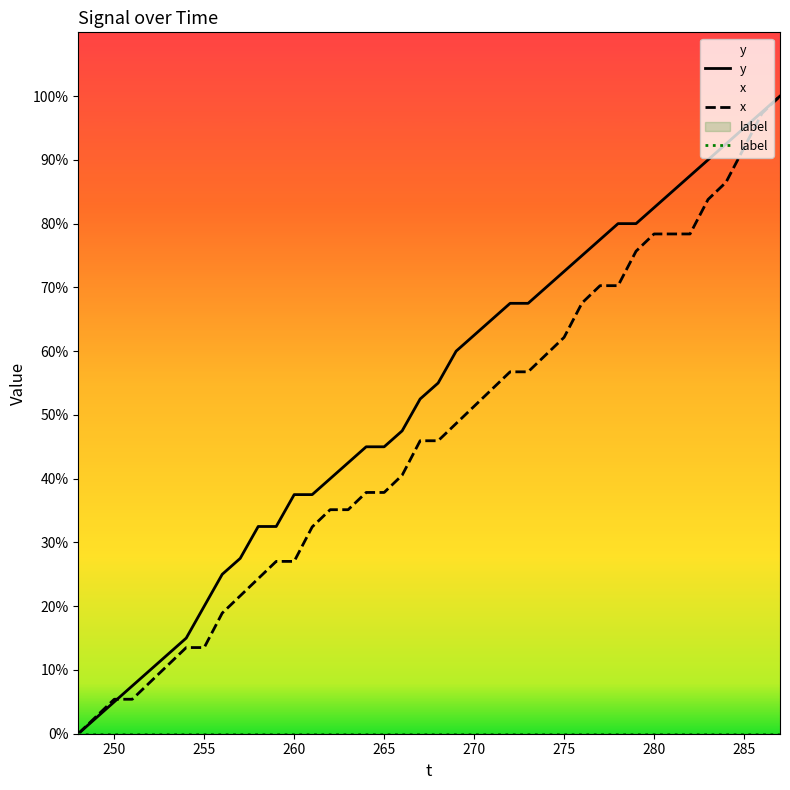

Reading left to right, extract all data points from this chart.

y: 0.0	2.5	5.0	7.5	10.0	12.5	15.0	20.0	25.0	27.5	32.5	32.5	37.5	37.5	40.0	42.5	45.0	45.0	47.5	52.5	55.0	60.0	62.5	65.0	67.5	67.5	70.0	72.5	75.0	77.5	80.0	80.0	82.5	85.0	87.5	90.0	92.5	95.0	97.5	100.0
x: 0.0	2.7	5.4	5.4	8.1	10.8	13.5	13.5	18.9	21.6	24.3	27.0	27.0	32.4	35.1	35.1	37.8	37.8	40.5	45.9	45.9	48.6	51.4	54.1	56.8	56.8	59.5	62.2	67.6	70.3	70.3	75.7	78.4	78.4	78.4	83.8	86.5	91.9	97.3	100.0
label: 0.0	0.0	0.0	0.0	0.0	0.0	0.0	0.0	0.0	0.0	0.0	0.0	0.0	0.0	0.0	0.0	0.0	0.0	0.0	0.0	0.0	0.0	0.0	0.0	0.0	0.0	0.0	0.0	0.0	0.0	0.0	0.0	0.0	0.0	0.0	0.0	0.0	0.0	0.0	0.0